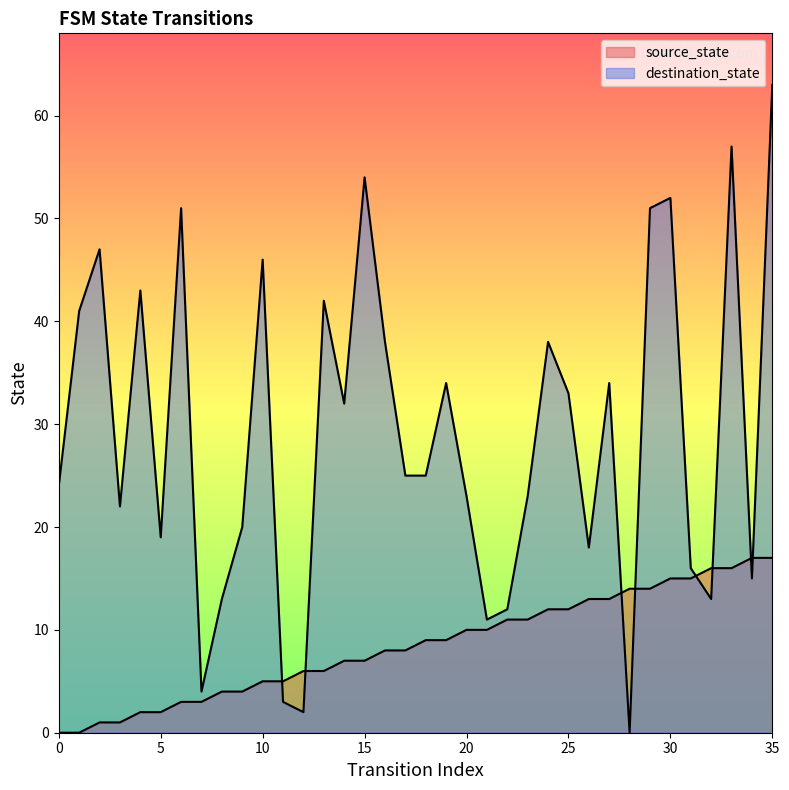

Between 23 and 31, which series saw the biggest shift?

destination_state